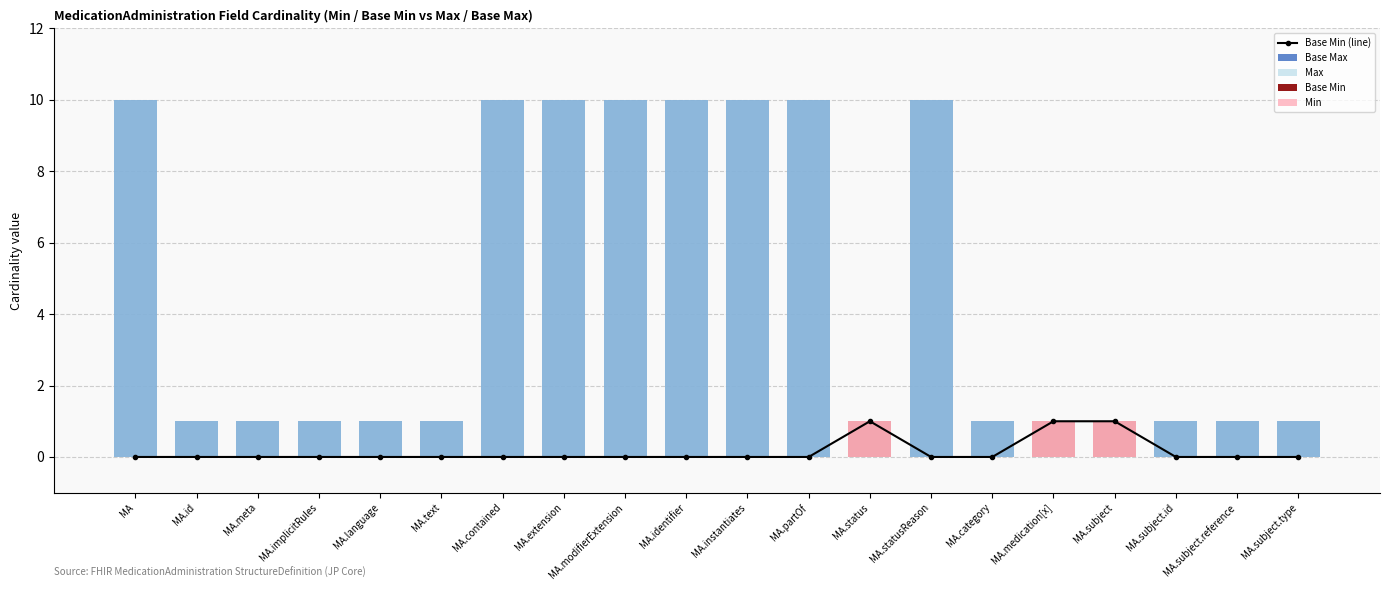

Reading left to right, what are all the values shown in this chart?

Base Min (line): MA=0	MA.id=0	MA.meta=0	MA.implicitRules=0	MA.language=0	MA.text=0	MA.contained=0	MA.extension=0	MA.modifierExtension=0	MA.identifier=0	MA.instantiates=0	MA.partOf=0	MA.status=1	MA.statusReason=0	MA.category=0	MA.medication[x]=1	MA.subject=1	MA.subject.id=0	MA.subject.reference=0	MA.subject.type=0
Base Max: MA=10	MA.id=1	MA.meta=1	MA.implicitRules=1	MA.language=1	MA.text=1	MA.contained=10	MA.extension=10	MA.modifierExtension=10	MA.identifier=10	MA.instantiates=10	MA.partOf=10	MA.status=1	MA.statusReason=10	MA.category=1	MA.medication[x]=1	MA.subject=1	MA.subject.id=1	MA.subject.reference=1	MA.subject.type=1
Max: MA=10	MA.id=1	MA.meta=1	MA.implicitRules=1	MA.language=1	MA.text=1	MA.contained=10	MA.extension=10	MA.modifierExtension=10	MA.identifier=10	MA.instantiates=10	MA.partOf=10	MA.status=1	MA.statusReason=10	MA.category=1	MA.medication[x]=1	MA.subject=1	MA.subject.id=1	MA.subject.reference=1	MA.subject.type=1
Base Min: MA=0	MA.id=0	MA.meta=0	MA.implicitRules=0	MA.language=0	MA.text=0	MA.contained=0	MA.extension=0	MA.modifierExtension=0	MA.identifier=0	MA.instantiates=0	MA.partOf=0	MA.status=1	MA.statusReason=0	MA.category=0	MA.medication[x]=1	MA.subject=1	MA.subject.id=0	MA.subject.reference=0	MA.subject.type=0
Min: MA=0	MA.id=0	MA.meta=0	MA.implicitRules=0	MA.language=0	MA.text=0	MA.contained=0	MA.extension=0	MA.modifierExtension=0	MA.identifier=0	MA.instantiates=0	MA.partOf=0	MA.status=1	MA.statusReason=0	MA.category=0	MA.medication[x]=1	MA.subject=1	MA.subject.id=0	MA.subject.reference=0	MA.subject.type=0